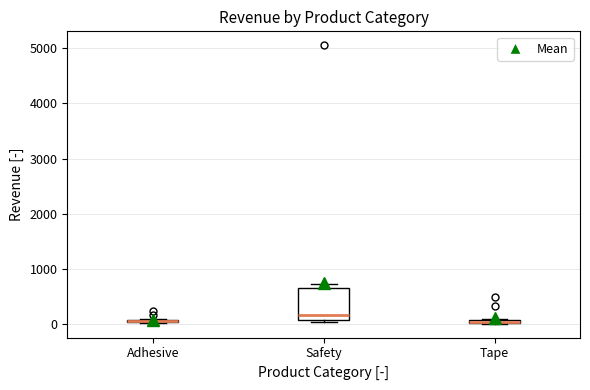

Where does the median line of the box for Safety sit on the y-axis? The values are not printed on the chart, so give them approximately, as read against the axis.

200